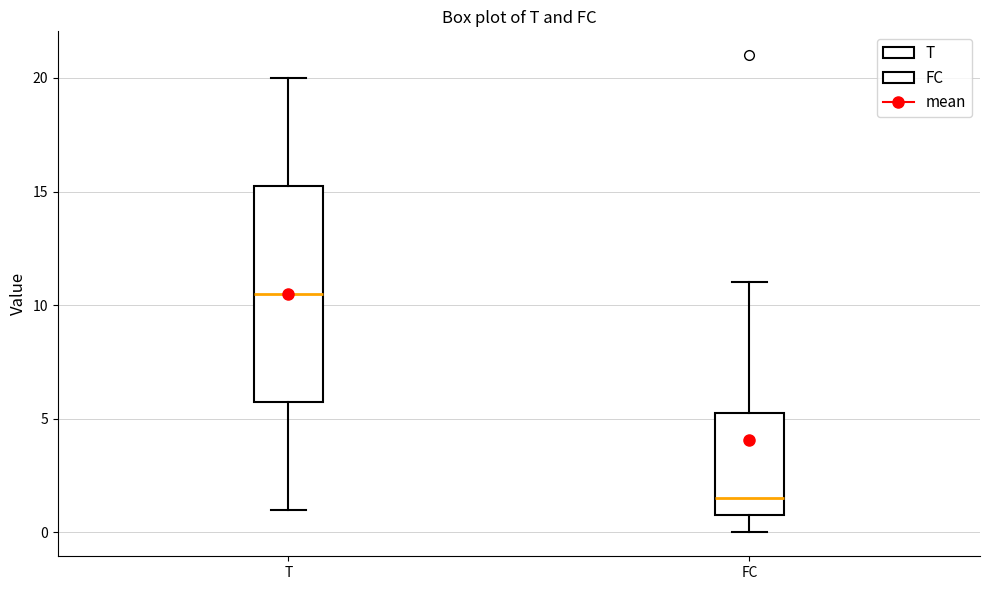

Which box is the tallest, from its lower edge to its upper edge?

T